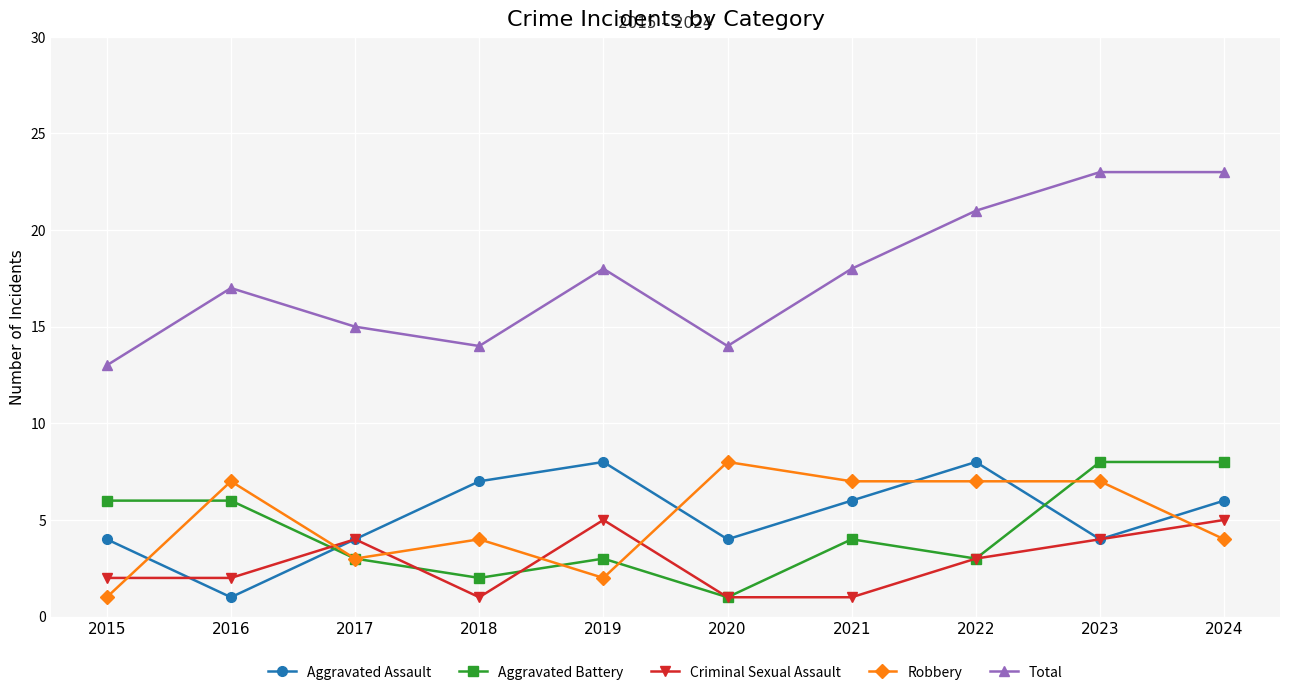

Where is Criminal Sexual Assault nearest to the value 3?

2022